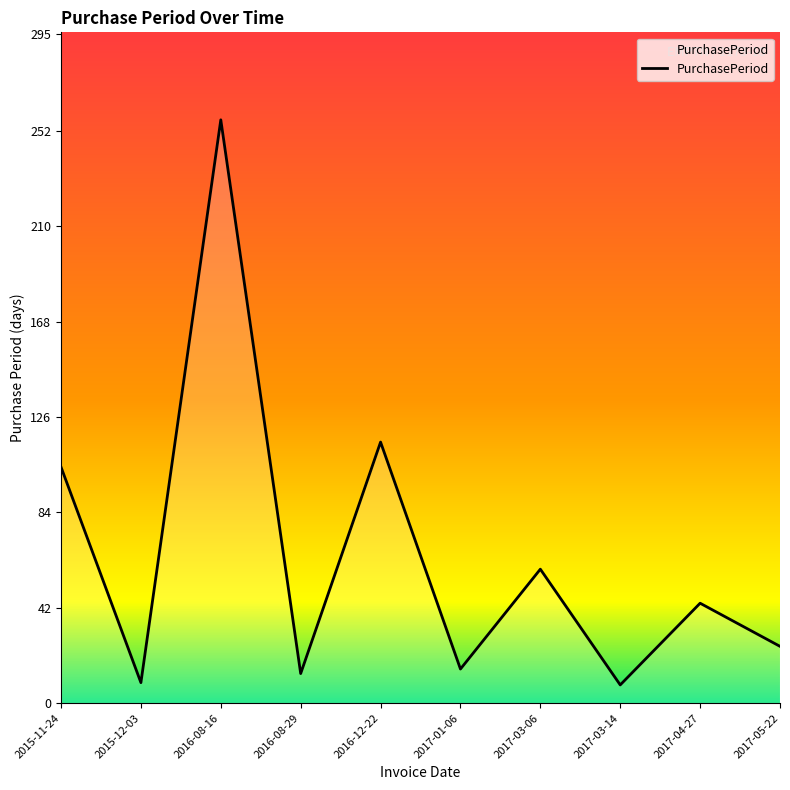

Which label corresponds to the largest value in the chart?

2016-08-16